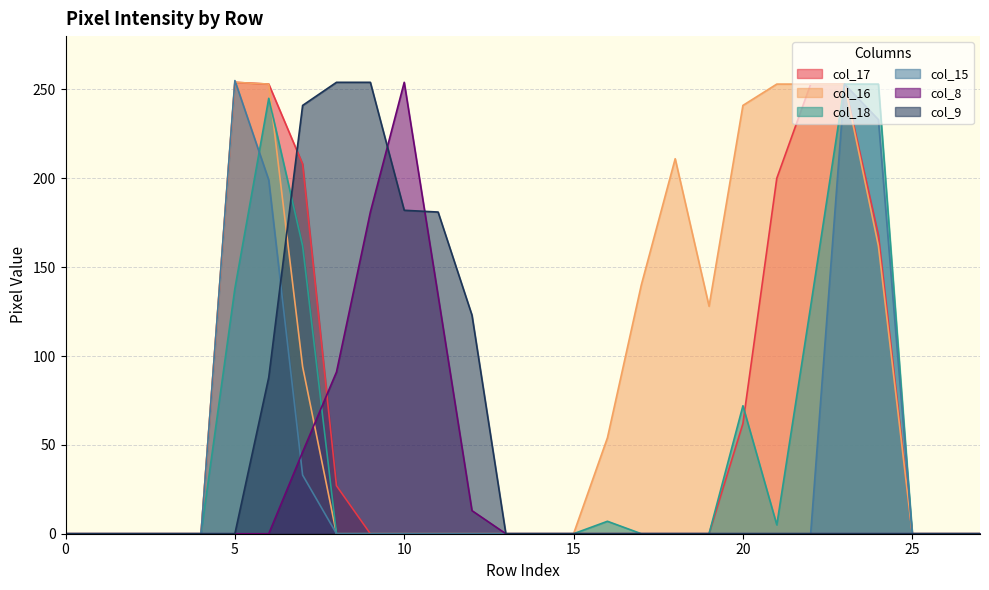

What is the sum of all col_17 values?

1678